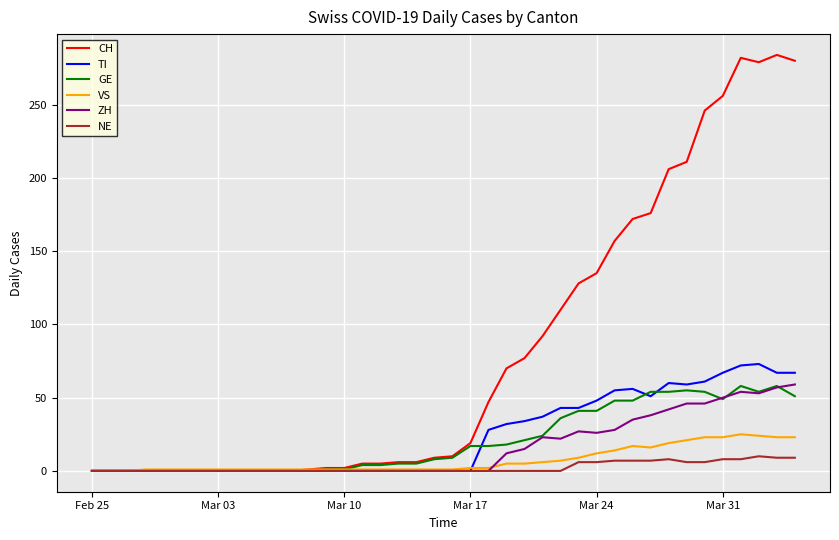

Which series has the largest total across all categories?

CH